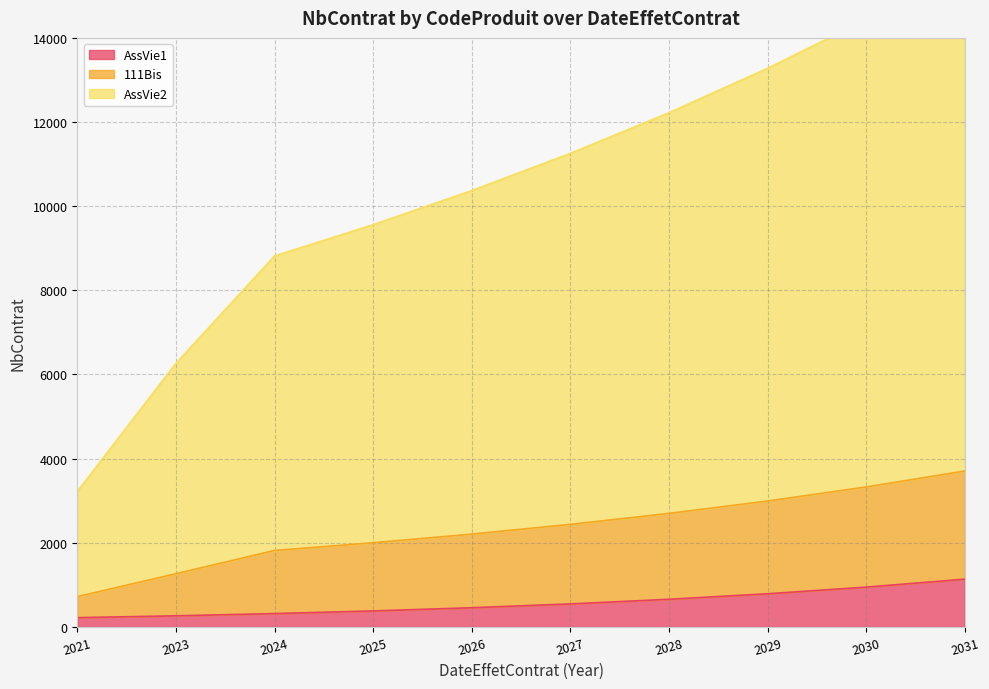

What are all the series names shown in the legend?

AssVie1, 111Bis, AssVie2